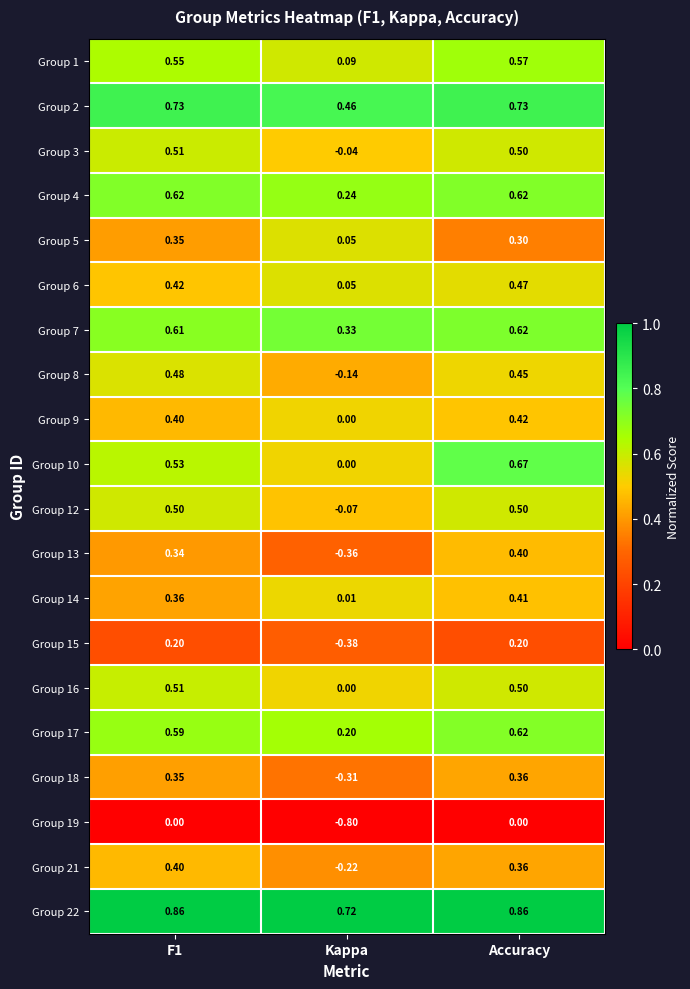

Which label corresponds to the smallest value in the chart?

Kappa